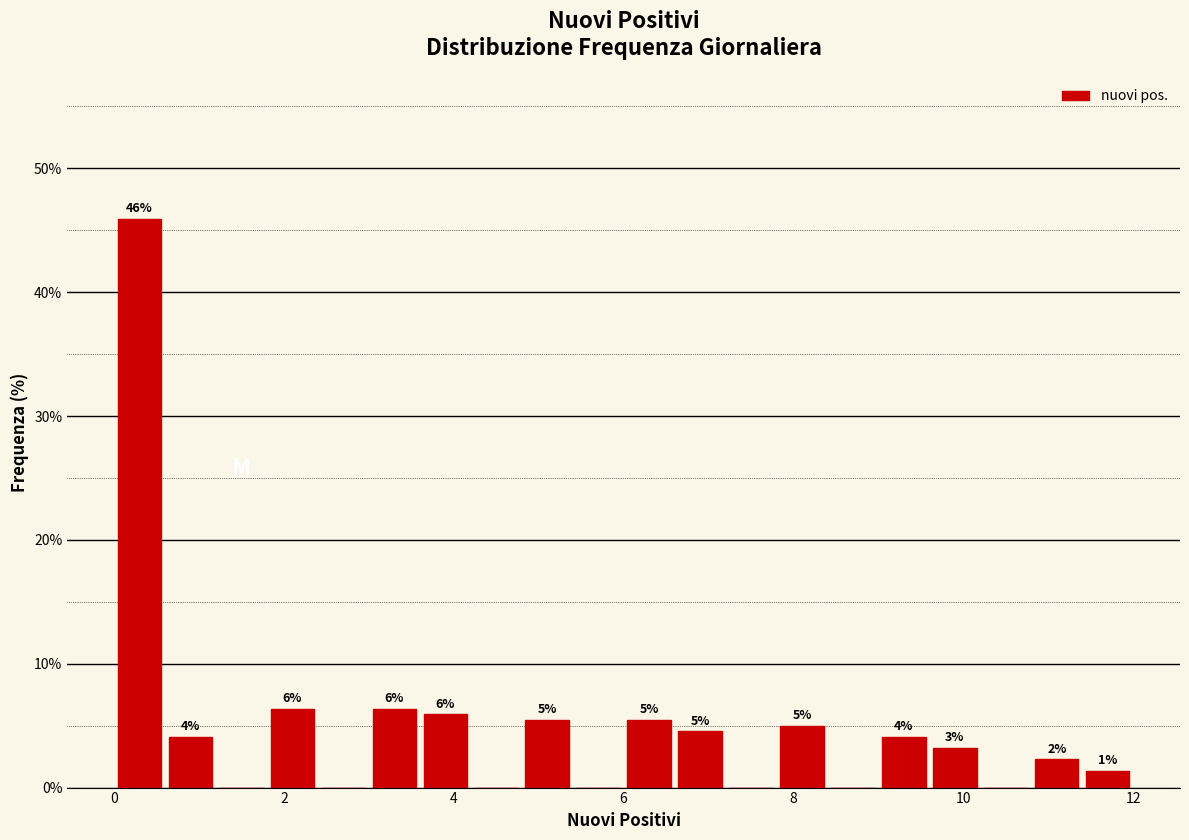

Around what value on the x-axis is the tallest bar? Give the approximate position of its centre, as read against the axis.

0.4